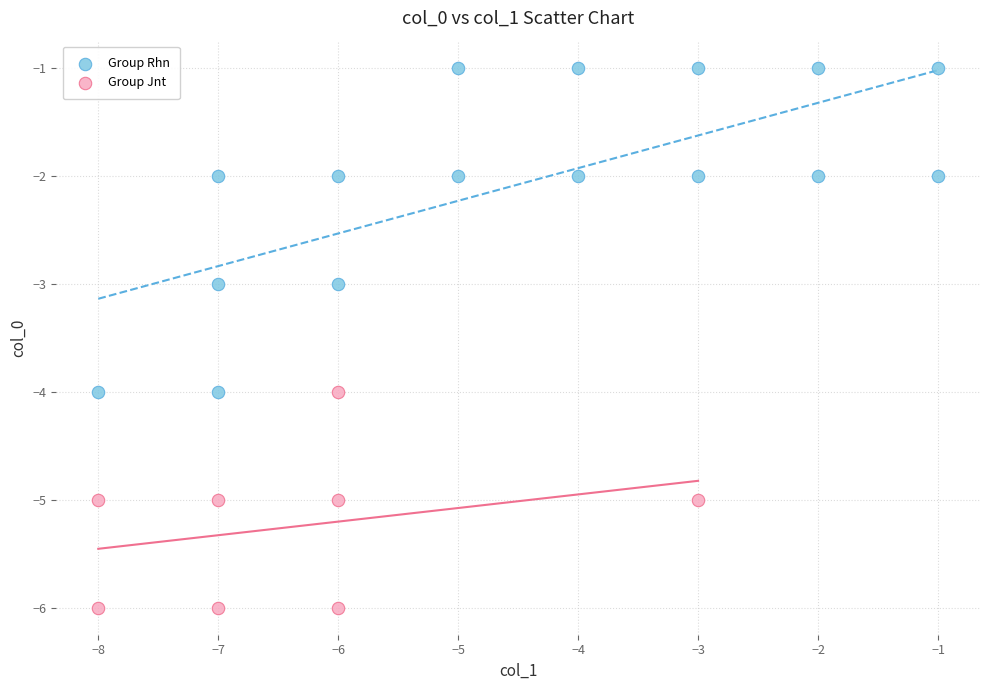

Which series reaches the minimum Y coordinate?

Group Jnt